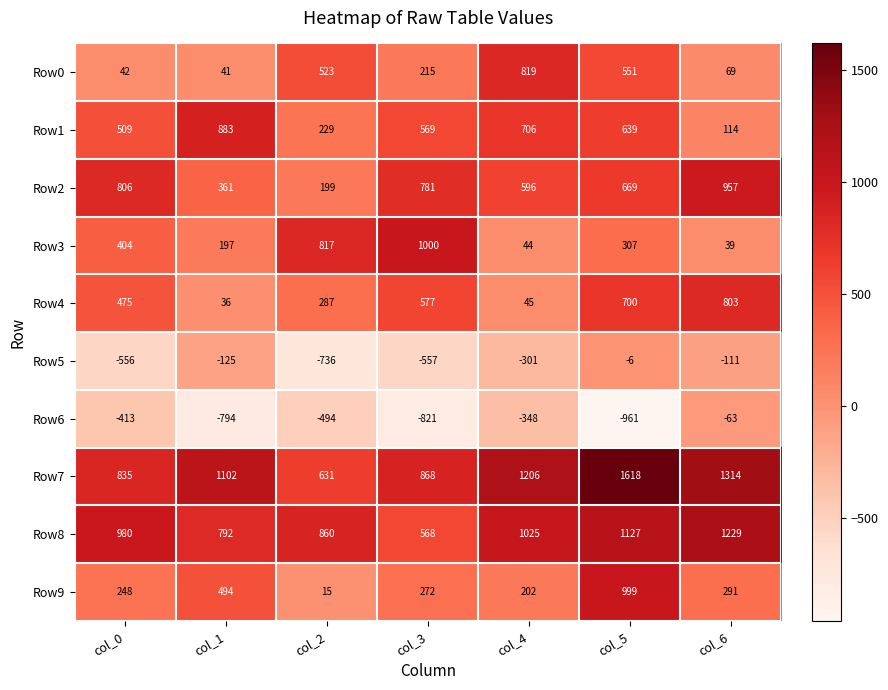

Read the Row9 value at col_4.

202